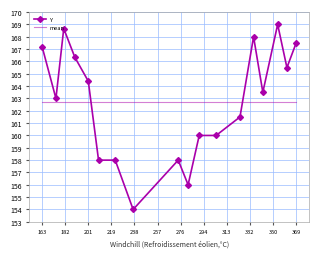

True or false: Y has more than 0 interior local peaks.

True